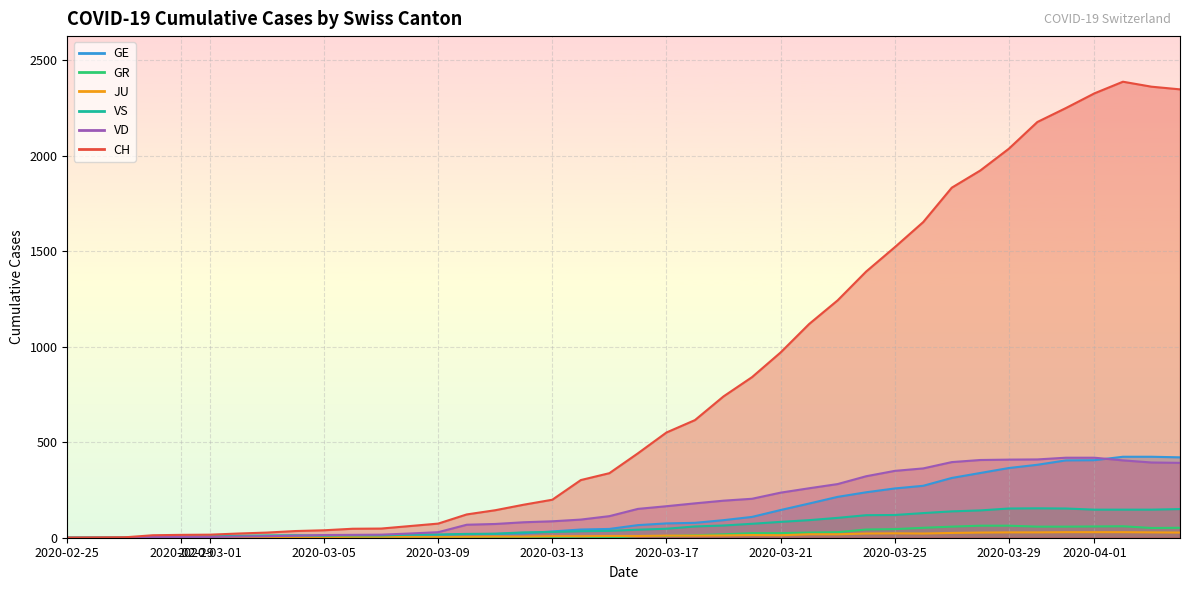

True or false: VD has more than 2 points higher than both neighbors.

False